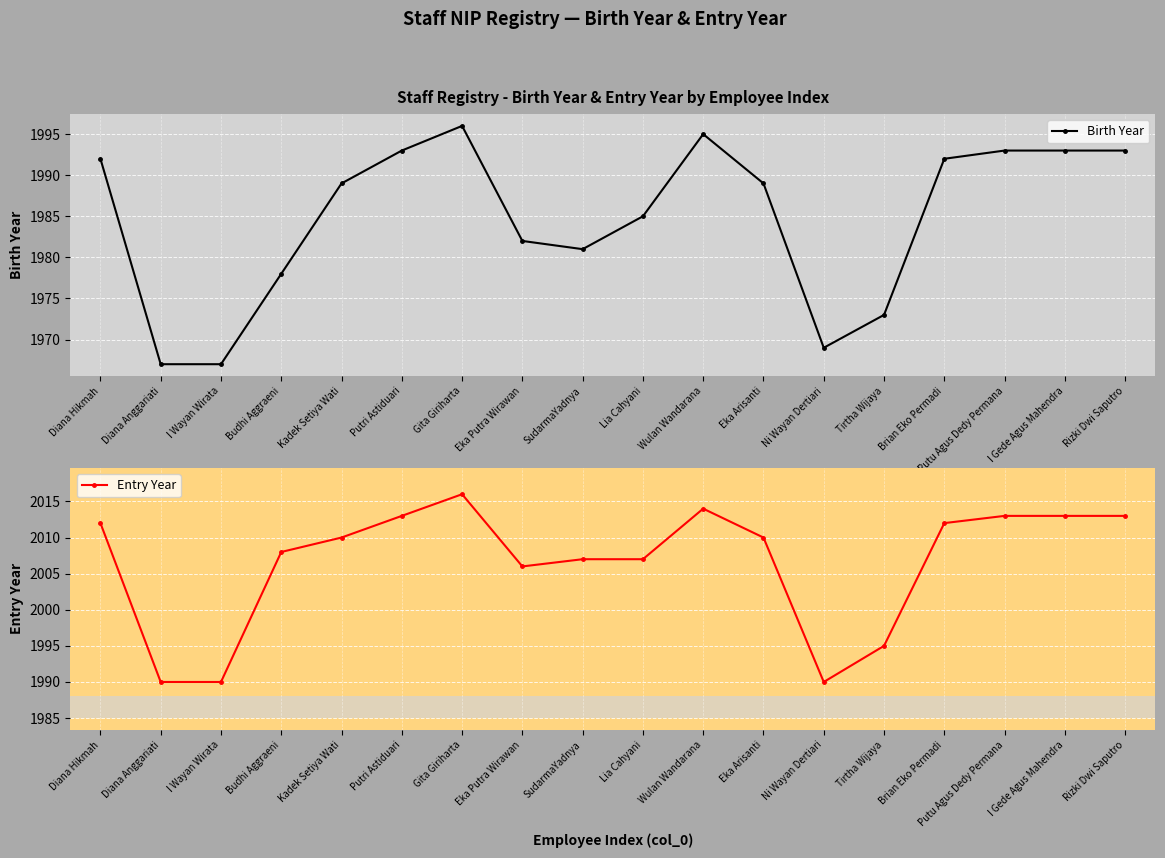

The value of Entry Year at Putri Astiduari is 2013. True or false?

True